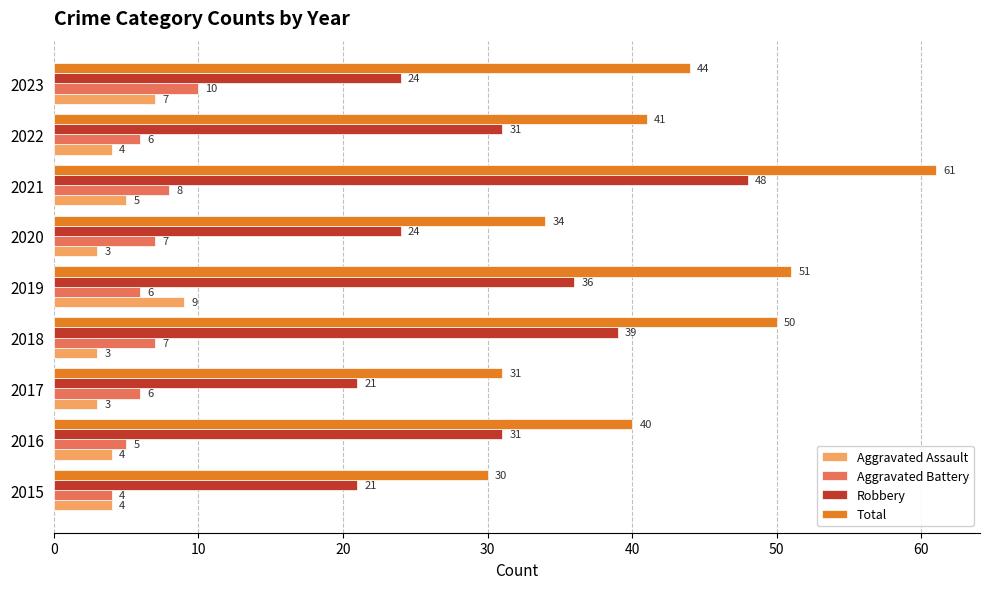

List the series in order of their peak value, highest first.

Total, Robbery, Aggravated Battery, Aggravated Assault